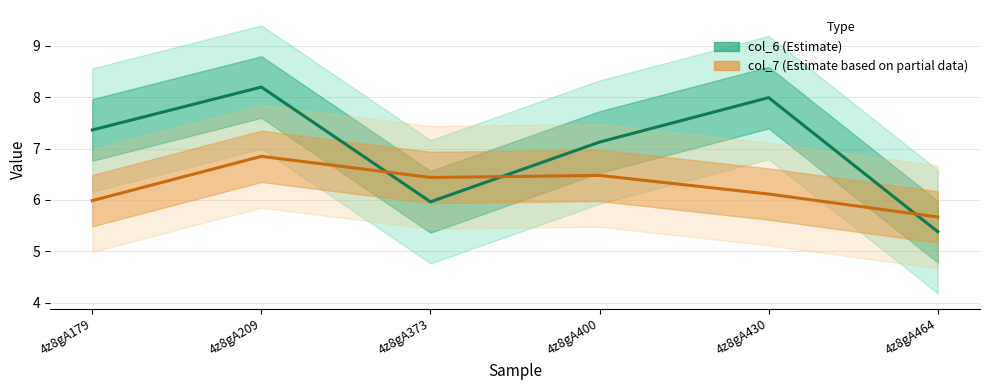

At which category does col_7 (Estimate based on partial data) reach its first local valley?

4z8gA373